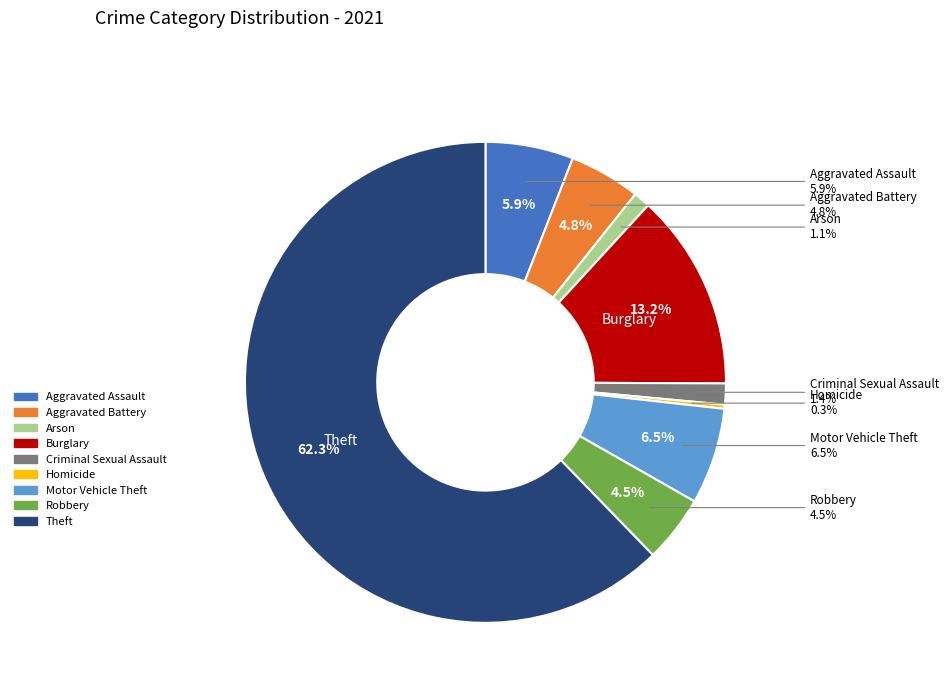

What is the largest slice in the pie chart?

Theft